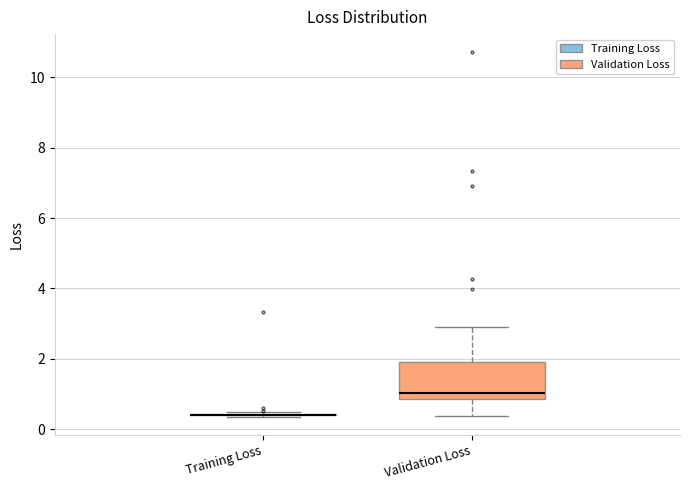

Which box is the tallest, from its lower edge to its upper edge?

Validation Loss